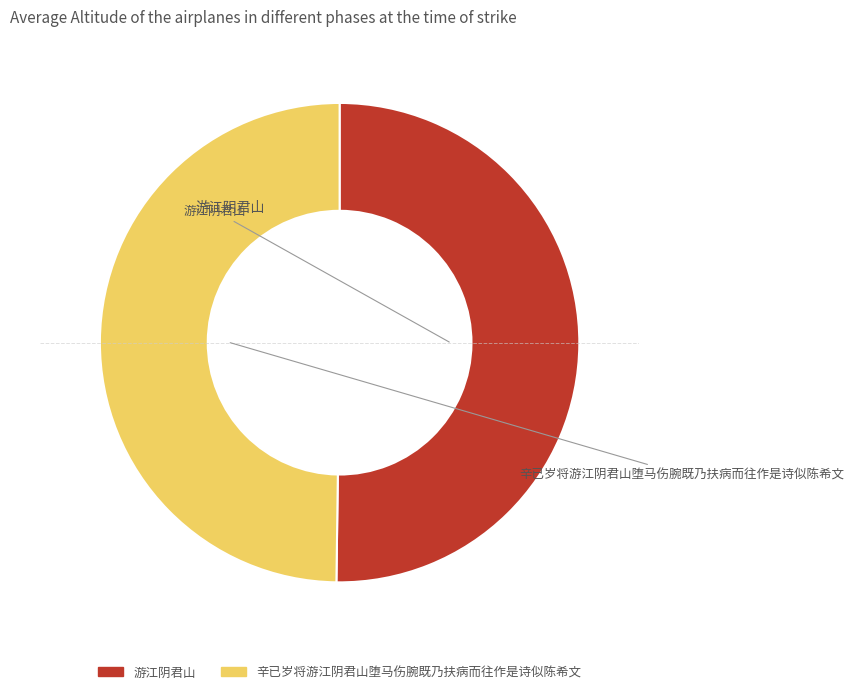

Do 游江阴君山 and 辛已岁将游江阴君山堕马伤腕既乃扶病而往作是诗似陈希文 together represent more than half of the pie?

Yes